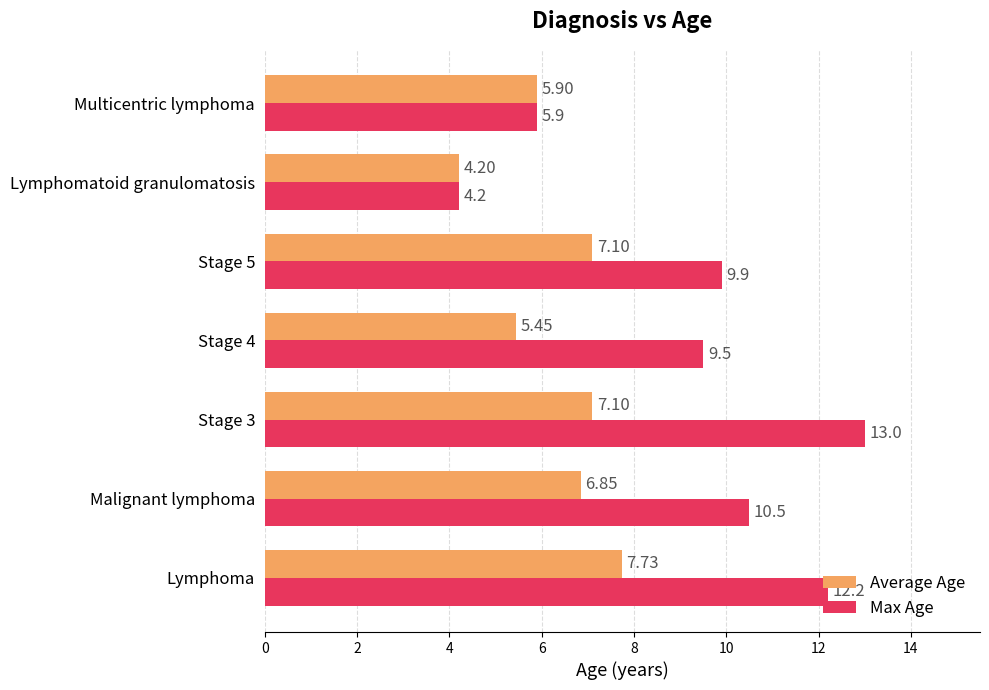

How many data points does each series have?

7